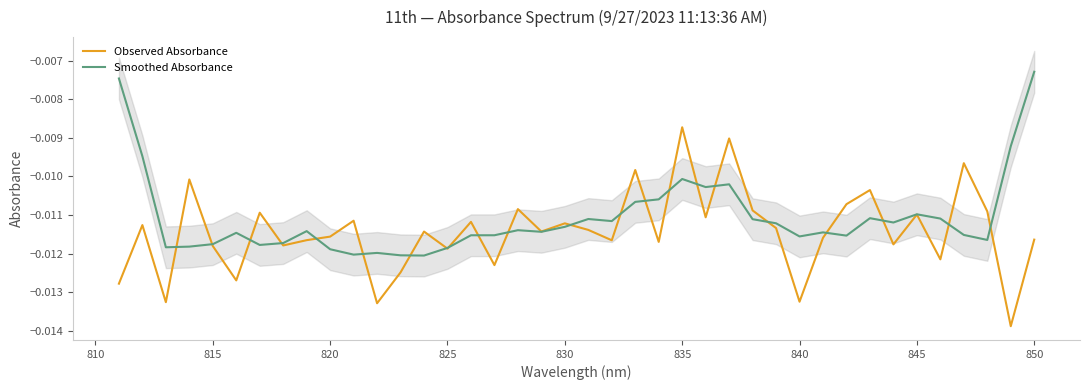

How many interior local valleys does the Smoothed Absorbance series have?

11